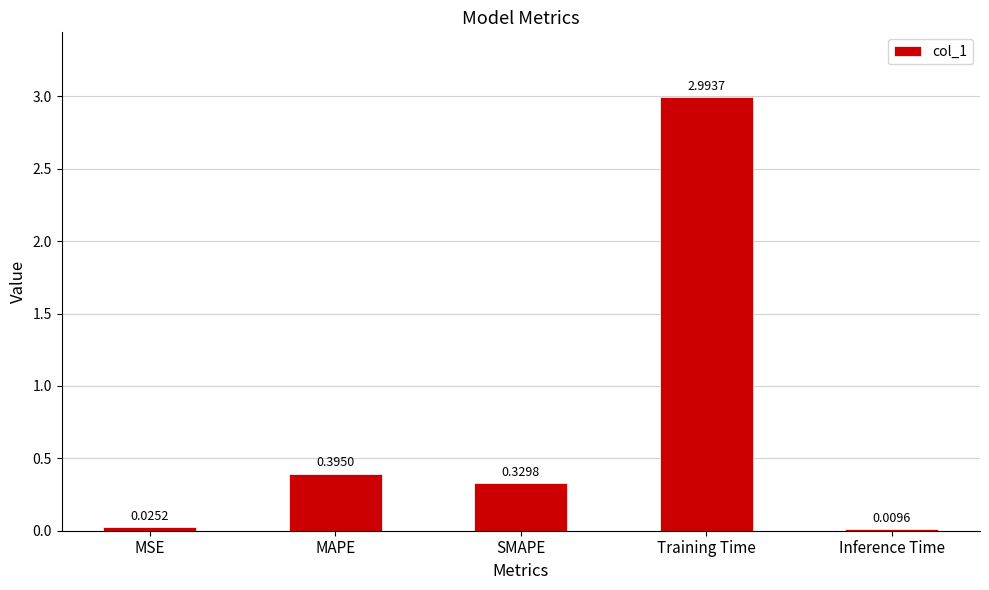

What is the change in value from SMAPE to Inference Time?

-0.3